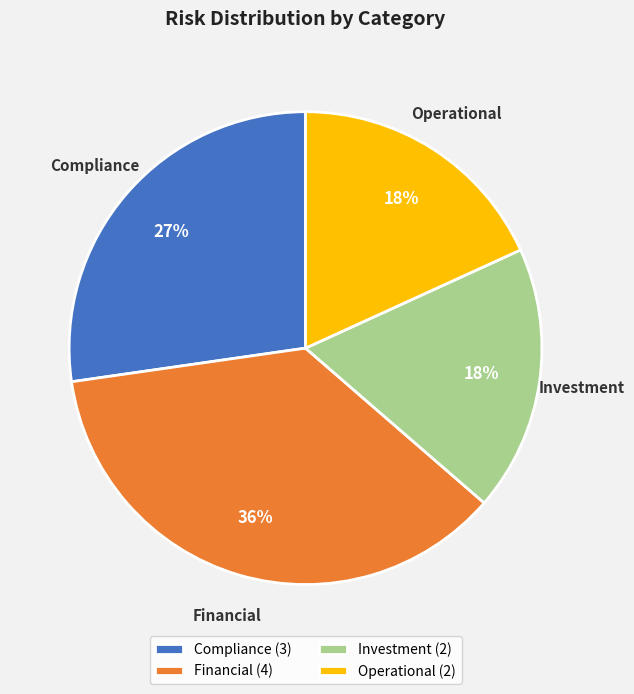

The Investment slice represents 8% of the pie. True or false?

False